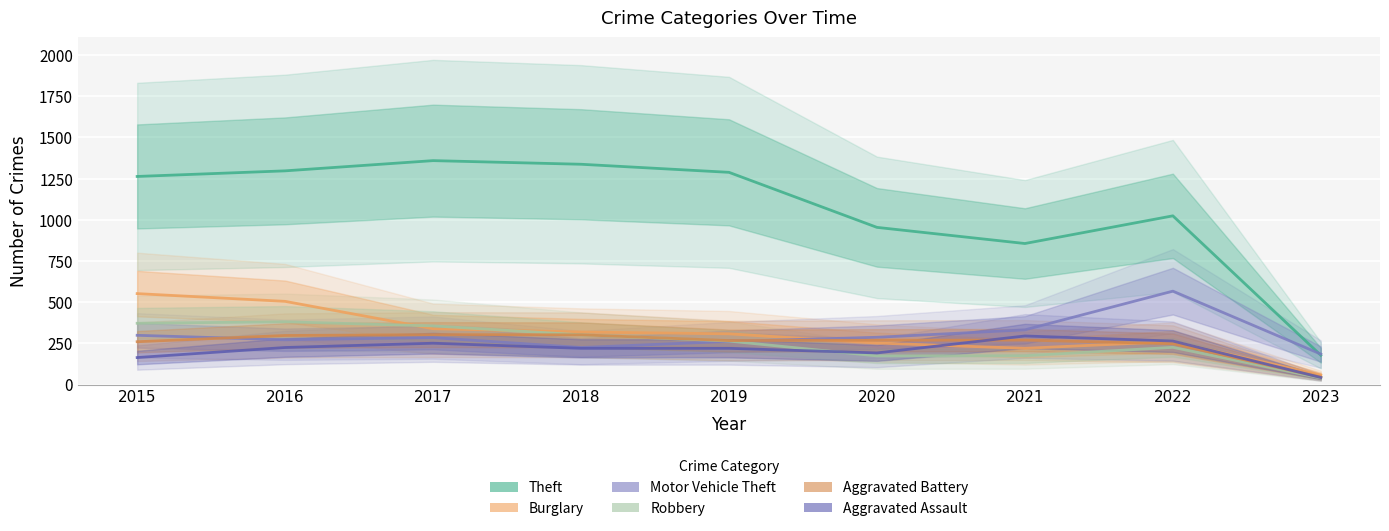

Rank the series by their maximum value, from lowest to highest.

Aggravated Assault, Aggravated Battery, Robbery, Burglary, Motor Vehicle Theft, Theft